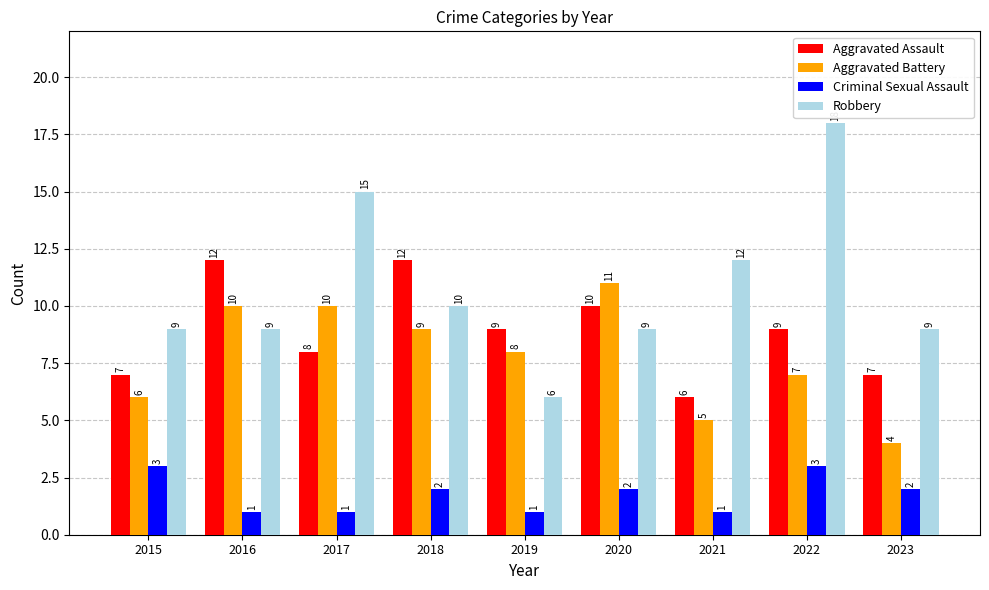

Where does the Aggravated Battery series first go above 8?

2016